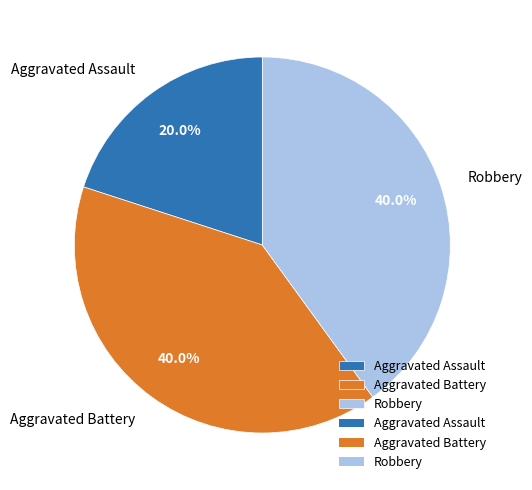

To the nearest percent, what portion does Aggravated Assault represent?

20%